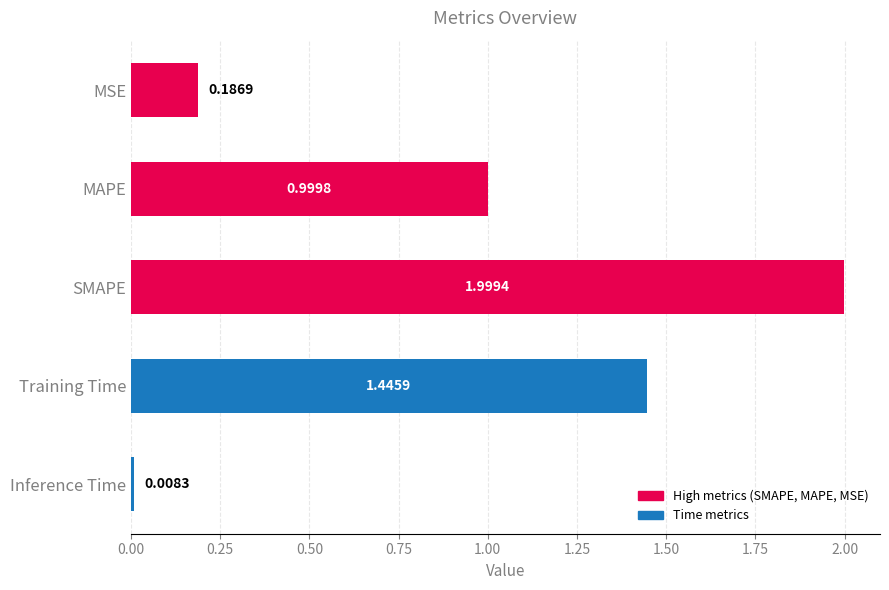

Which has a higher value, MAPE or SMAPE?

SMAPE